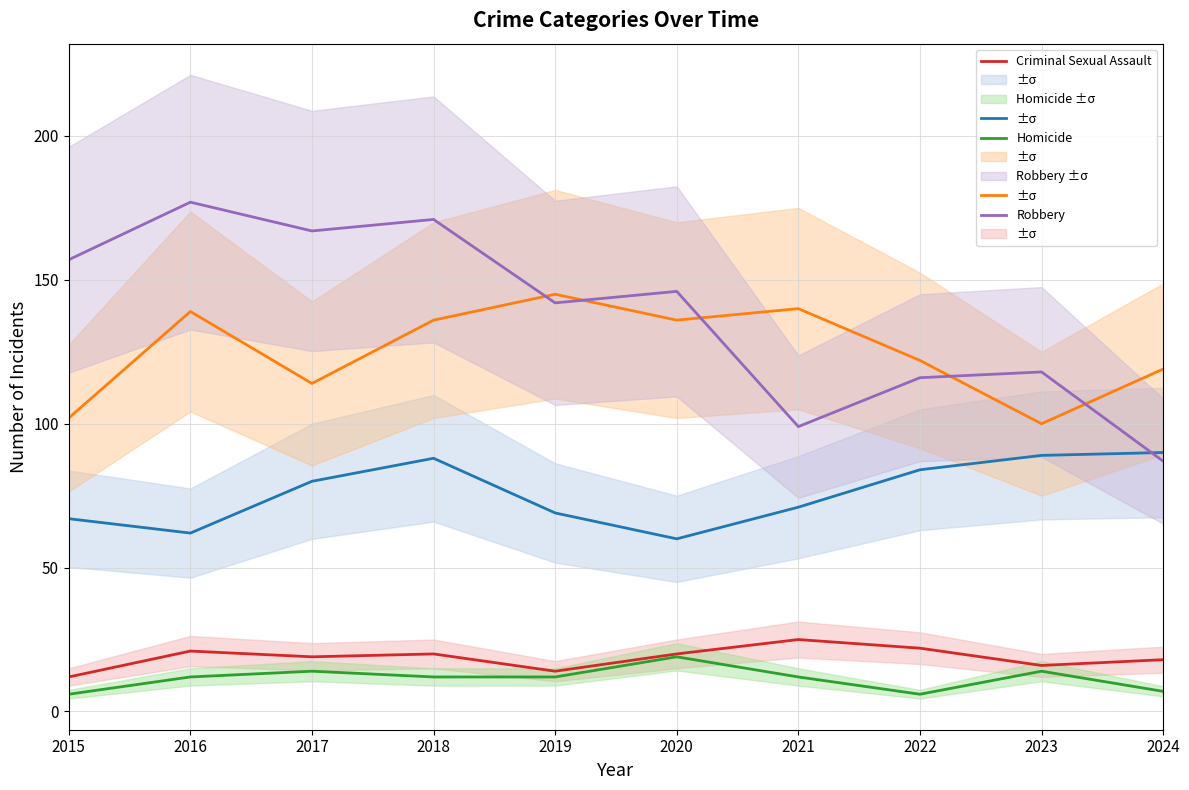

Where does the Criminal Sexual Assault series first go above 20?

2016